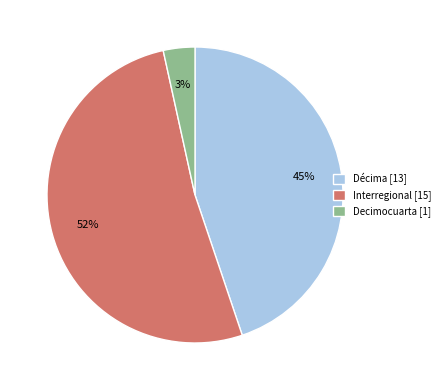

What percentage is the Décima slice, to the nearest percent?

45%